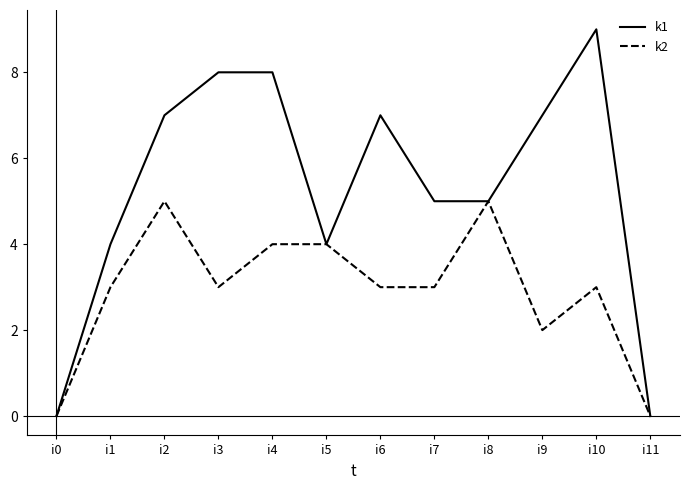

Is the value of k1 at i3 greater than the value of k2 at i9?

Yes